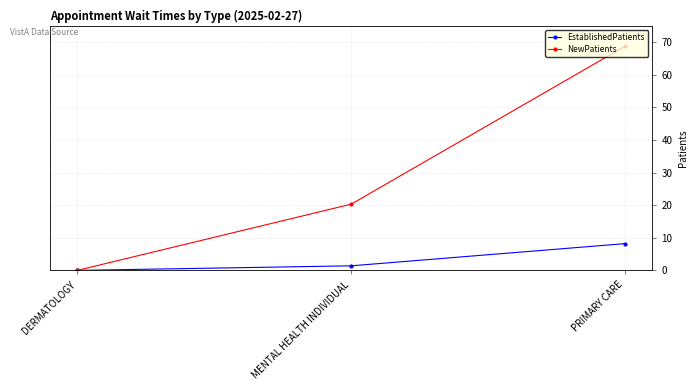

At which category is the sum across all series the highest?

PRIMARY CARE